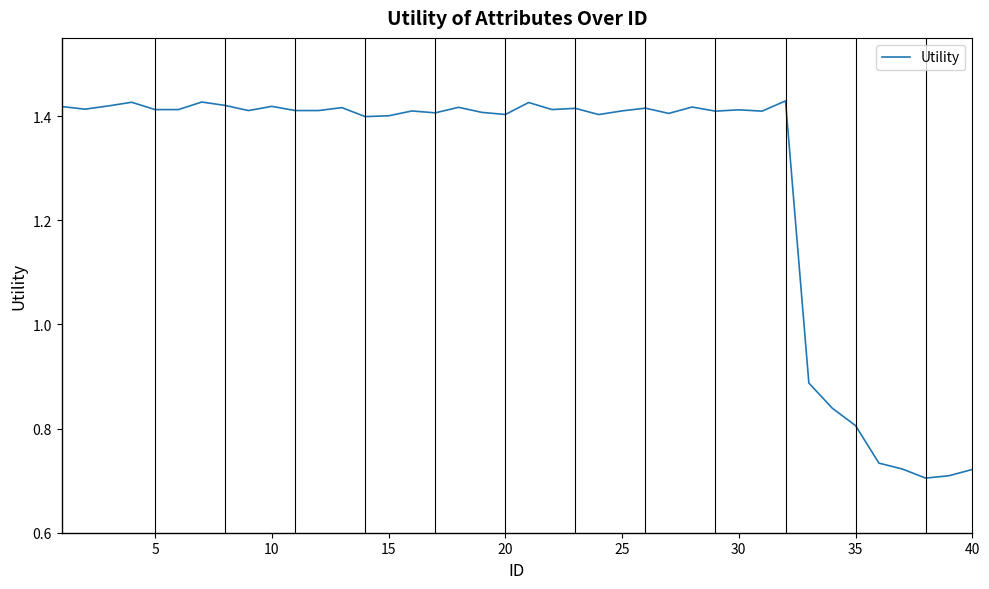

Does the chart display data point markers on the line(s)?

No